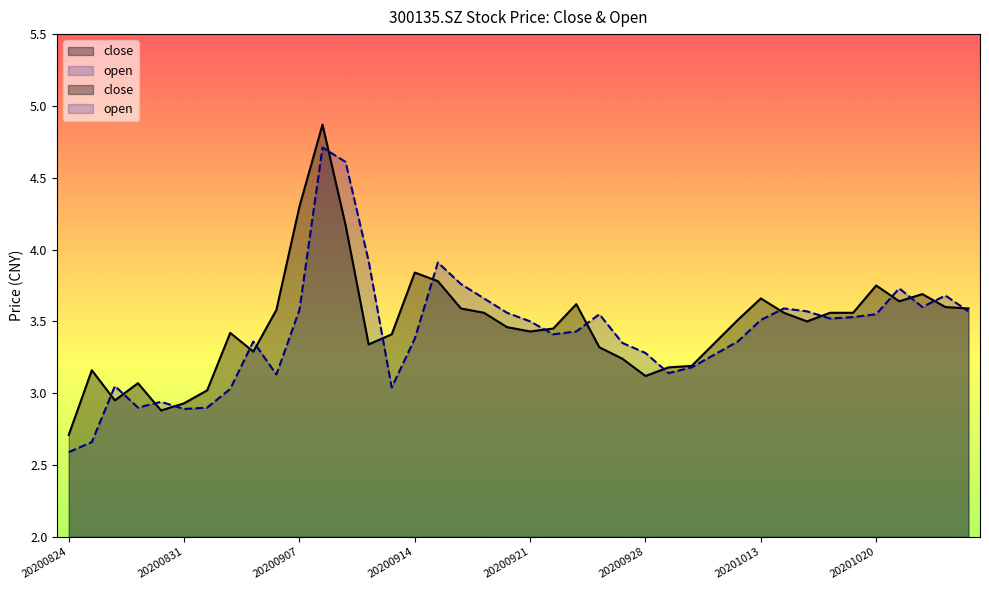

Rank the series by their average value, from highest to lowest.

close, open